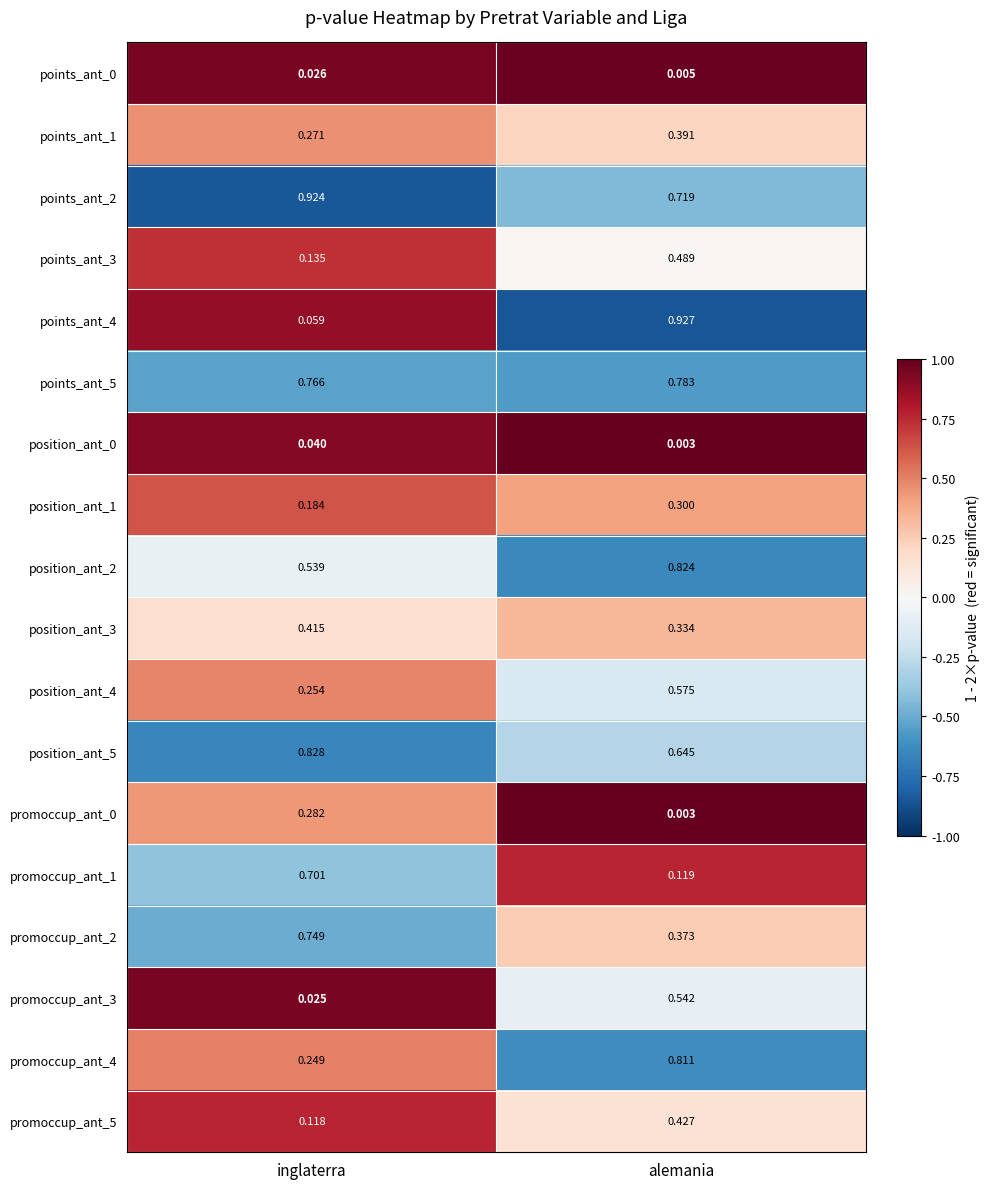

Where is position_ant_3 nearest to the value 0?

alemania